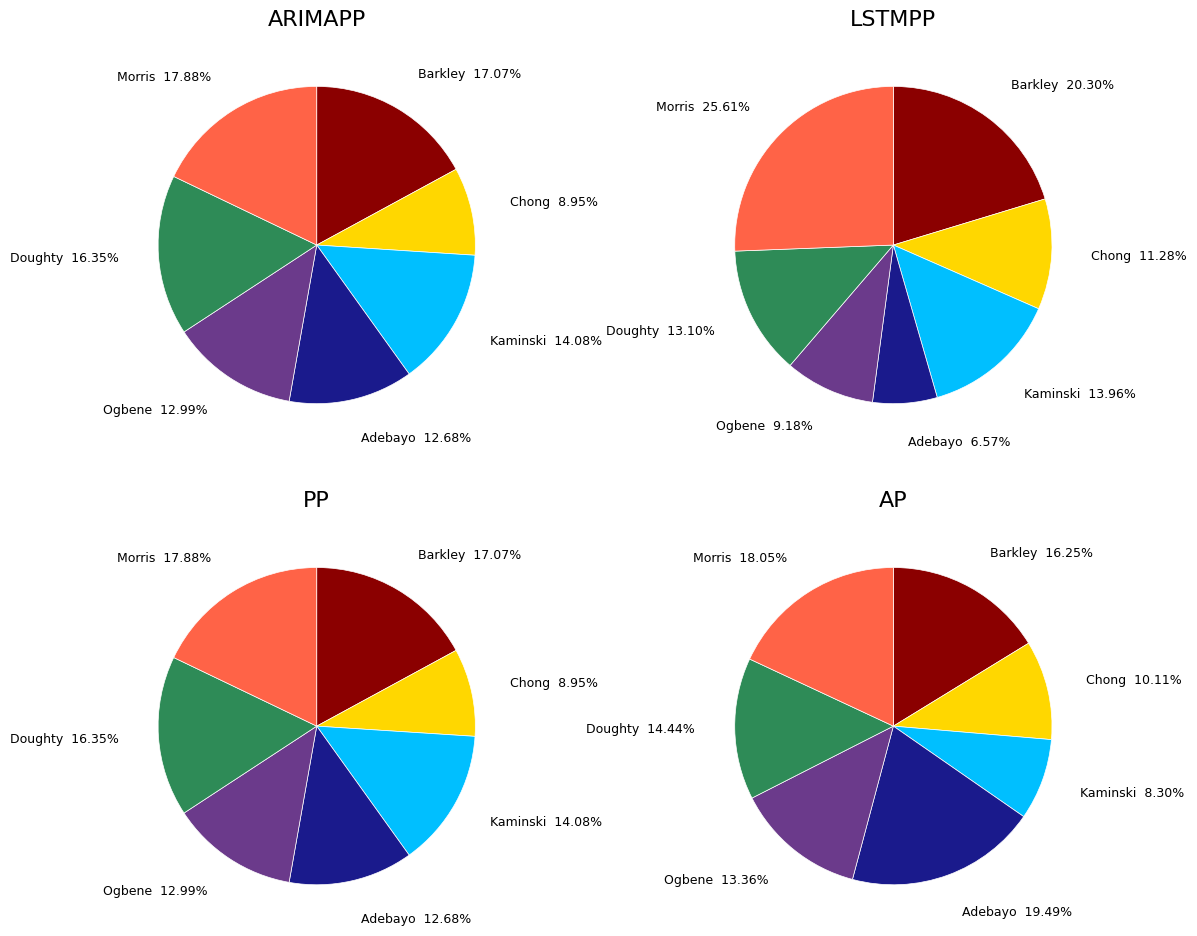

To the nearest percent, what is the combined percentage of Chong and Adebayo?

22%